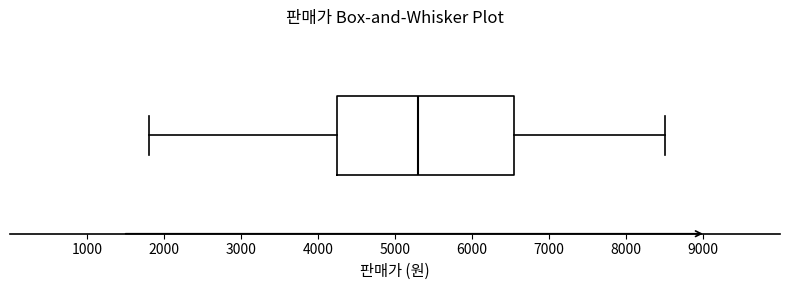

Read this box plot against the x-axis: the position of the median line, the range covered by the box, and the ends of both whiskers. The values are not printed on the chart, so give them approximately, as read against the axis.

median 5300, box 4300 to 6600, whiskers 1800 to 8500